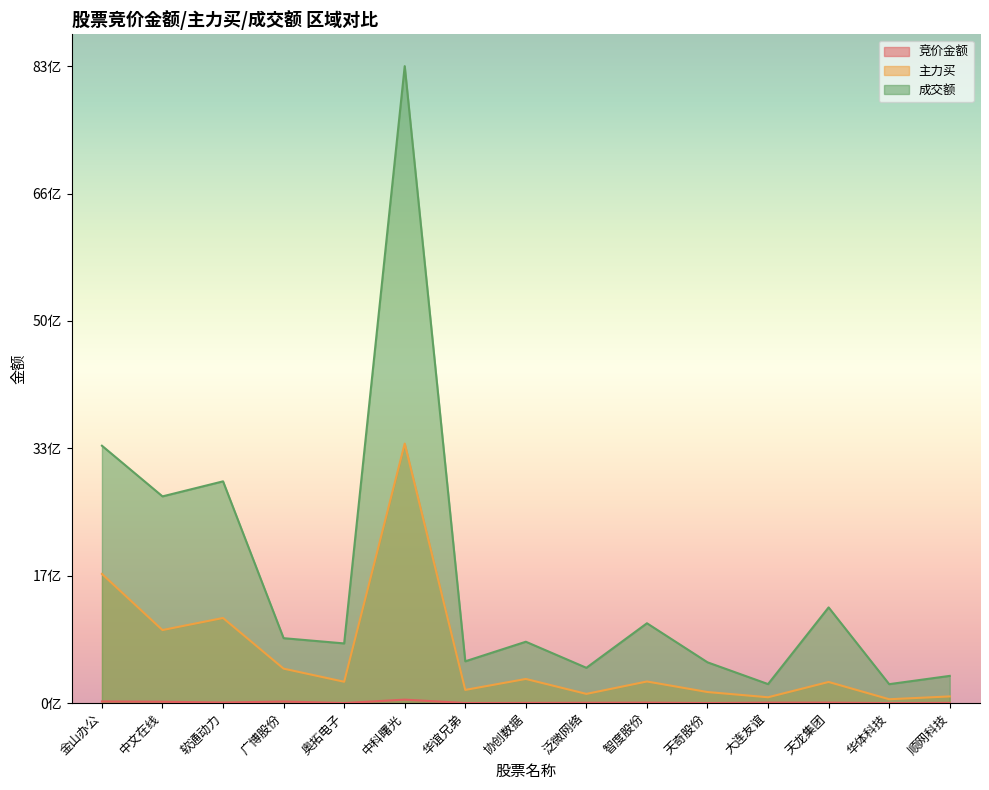

At which category is the sum across all series the highest?

中科曙光